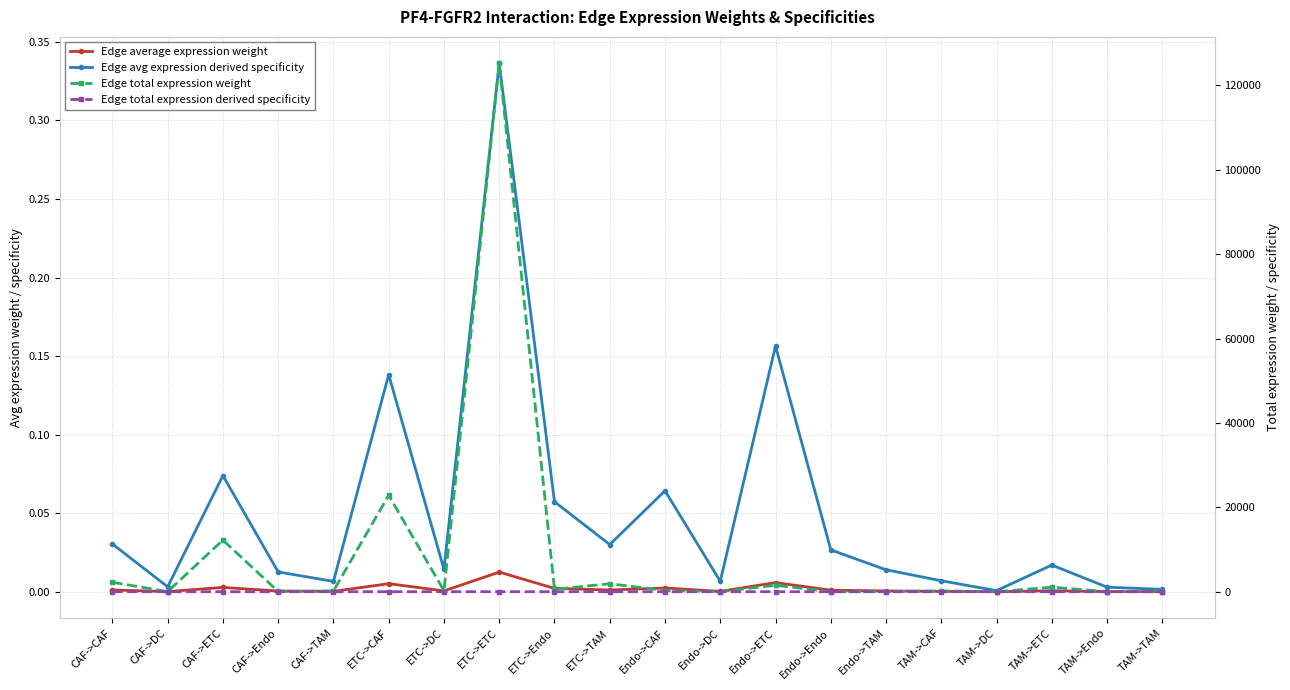

True or false: Edge avg expression derived specificity and Edge average expression weight cross at least once.

False